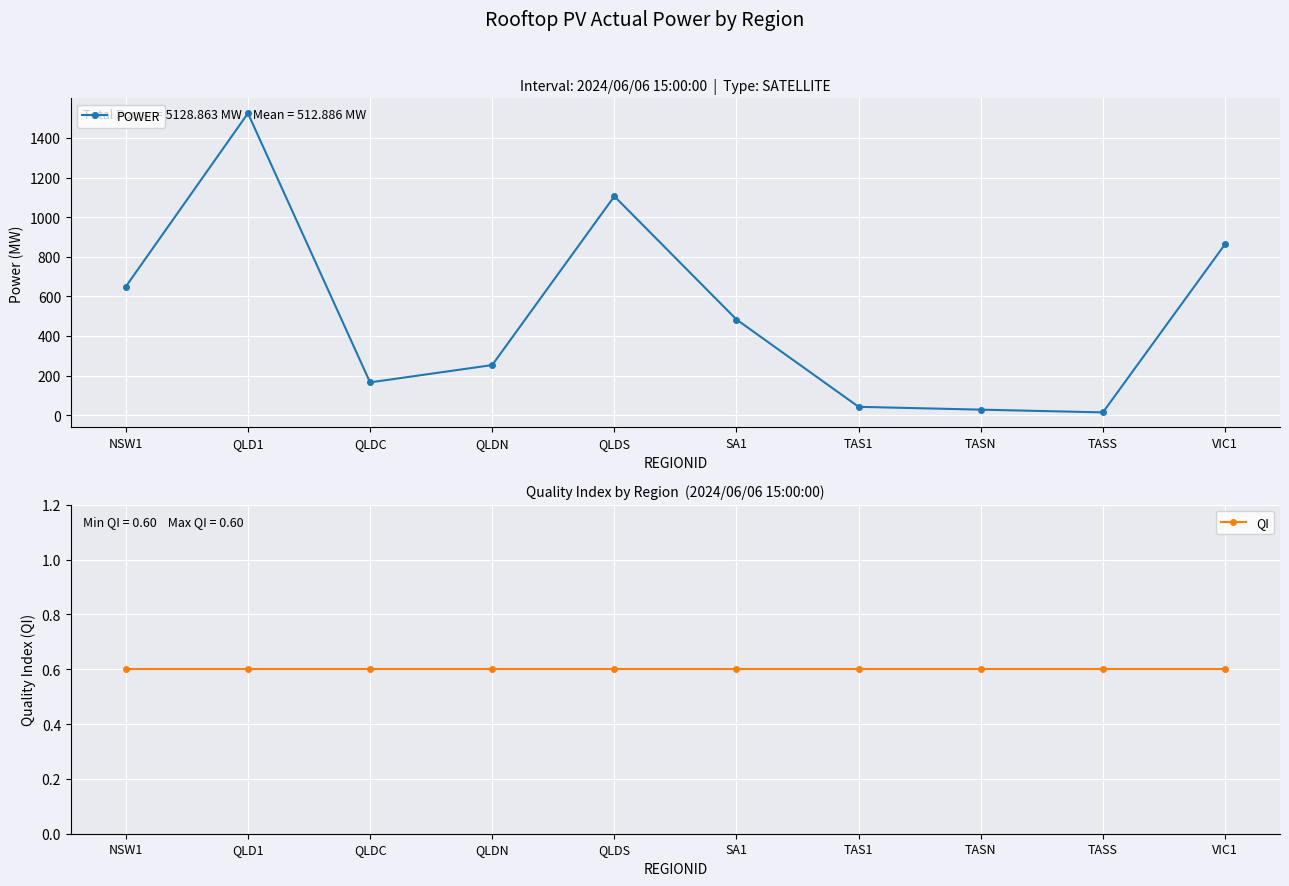

Reading right to left, list all the values displayed in this chart.

POWER: VIC1=863.3	TASS=14.2	TASN=28.1	TAS1=42.4	SA1=483.2	QLDS=1105.4	QLDN=253.2	QLDC=165.7	QLD1=1524.3	NSW1=649.2
QI: VIC1=0.6	TASS=0.6	TASN=0.6	TAS1=0.6	SA1=0.6	QLDS=0.6	QLDN=0.6	QLDC=0.6	QLD1=0.6	NSW1=0.6